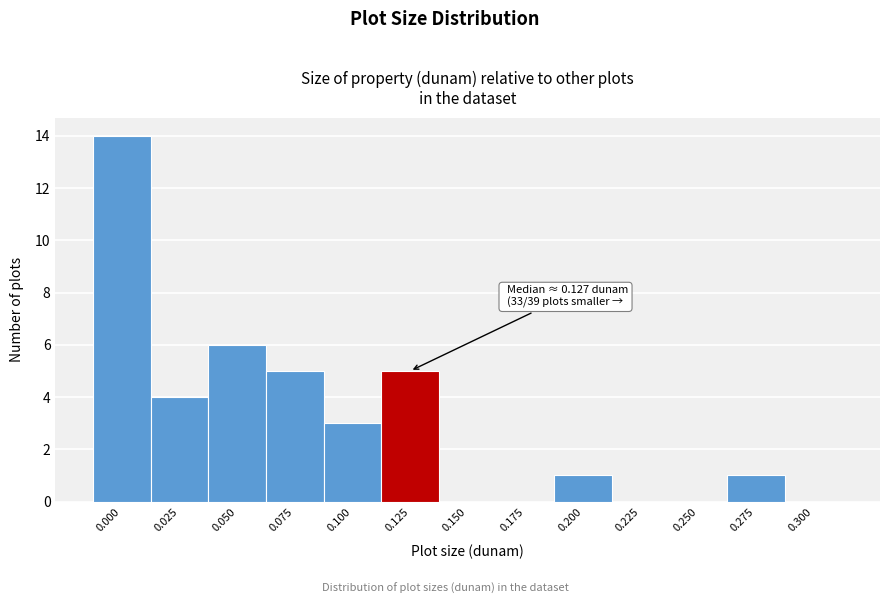

Reading left to right, what are all the values shown in this chart?

0.000=14	0.025=4	0.050=6	0.075=5	0.100=3	0.125=5	0.150=0	0.175=0	0.200=1	0.225=0	0.250=0	0.275=1	0.300=0